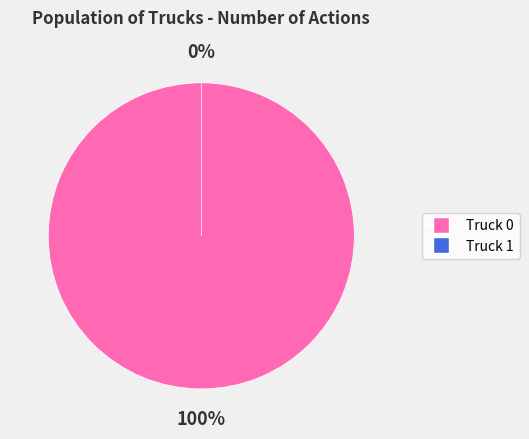

True or false: Truck 1 accounts for 0% of the total.

True